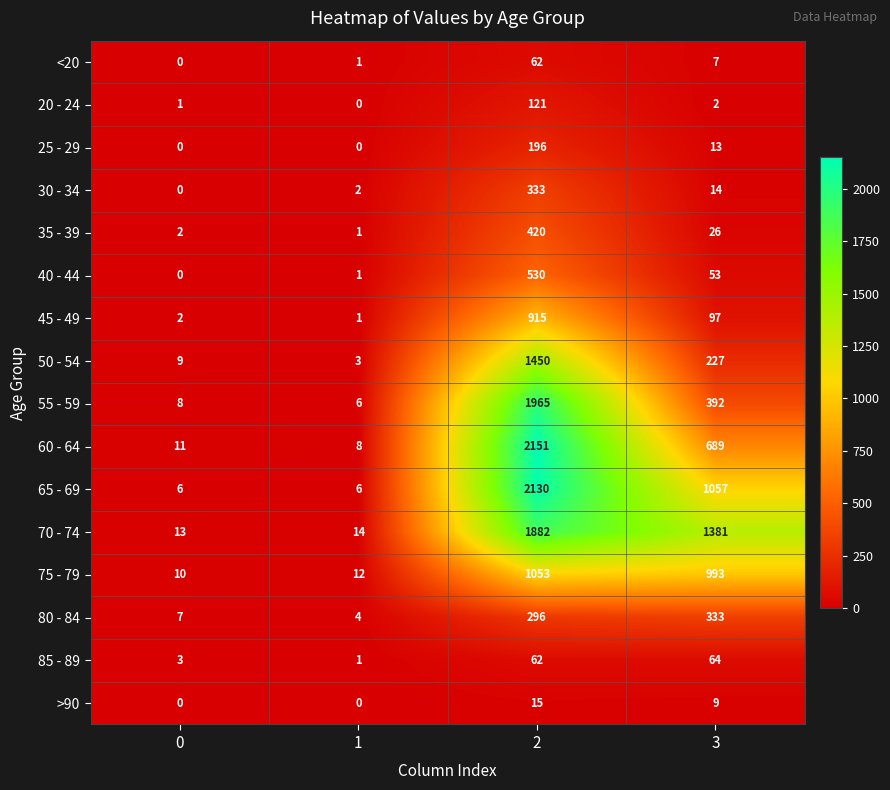

How many distinct data groups are displayed?

16